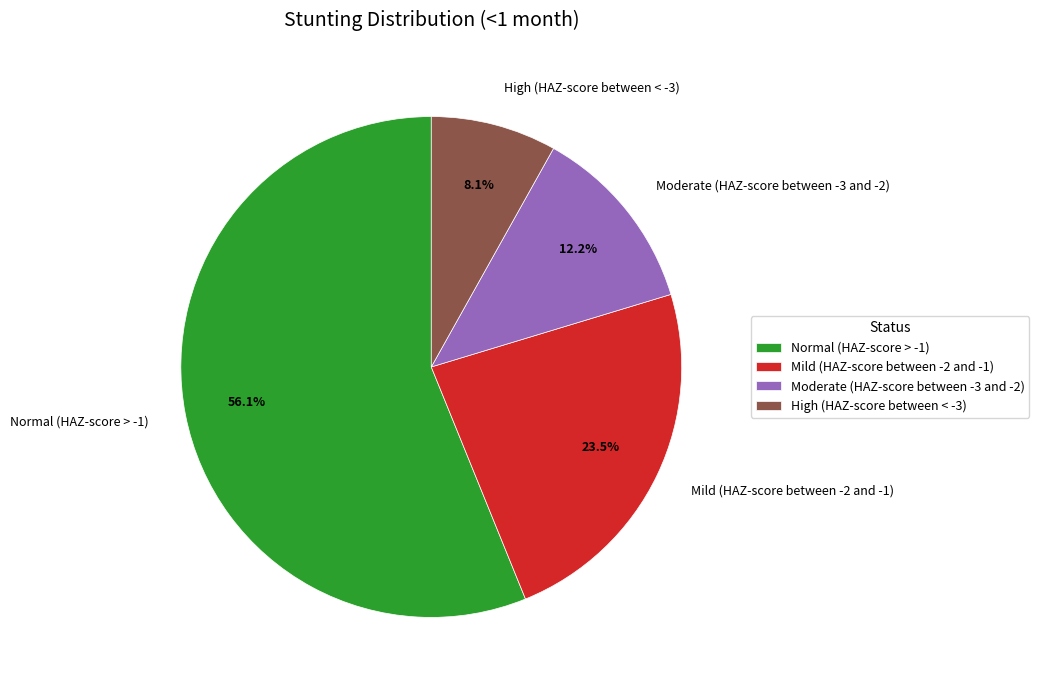

How many slices are in this pie chart?

4